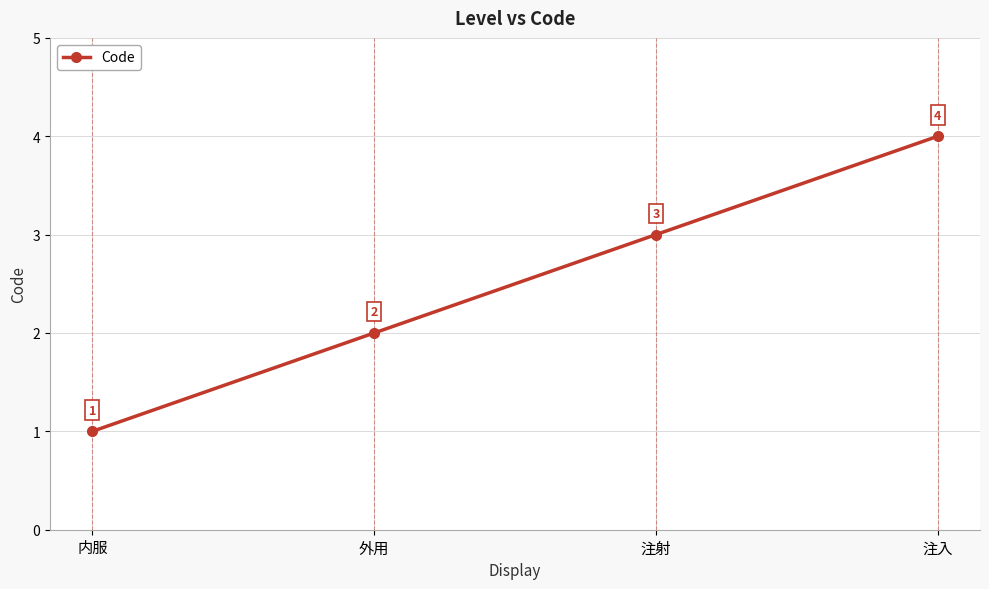

How many data points are less than 3?

2